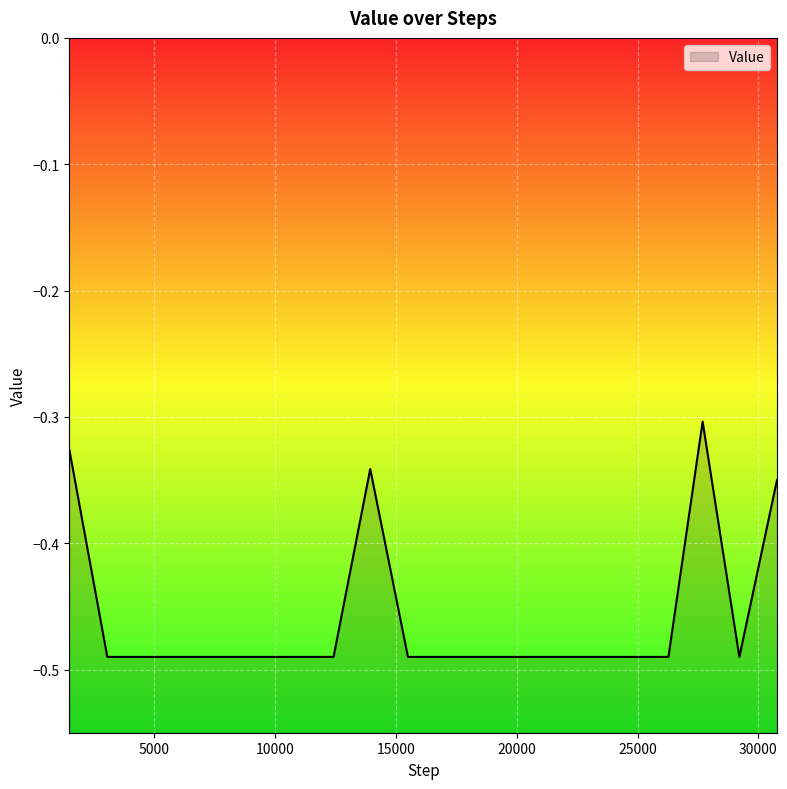

True or false: there are more than 0 points higher than both neighbors.

True